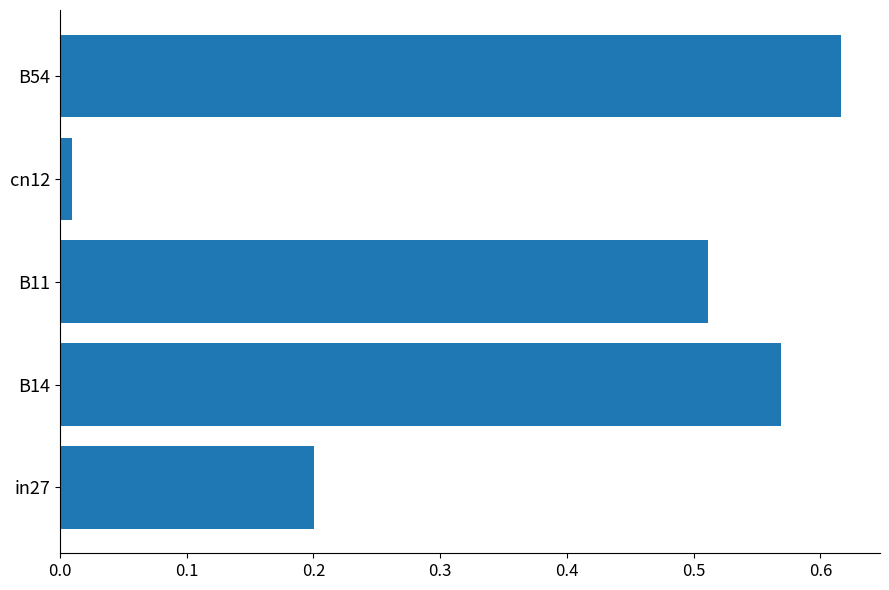

Count the number of data series in this chart.

1